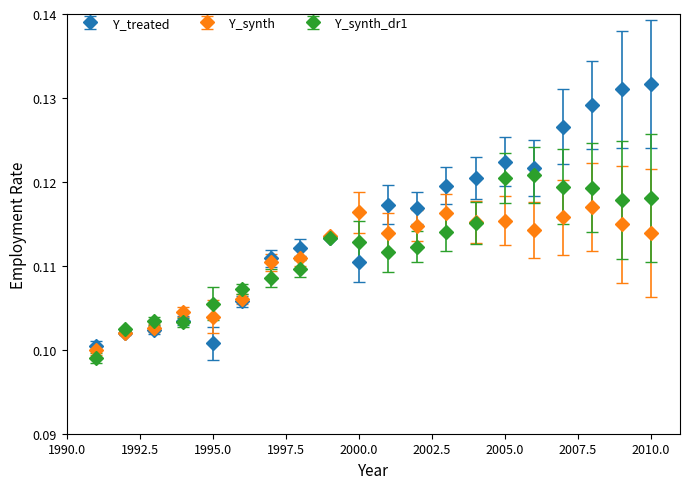

Which series has the largest range (max minus min)?

Y_treated